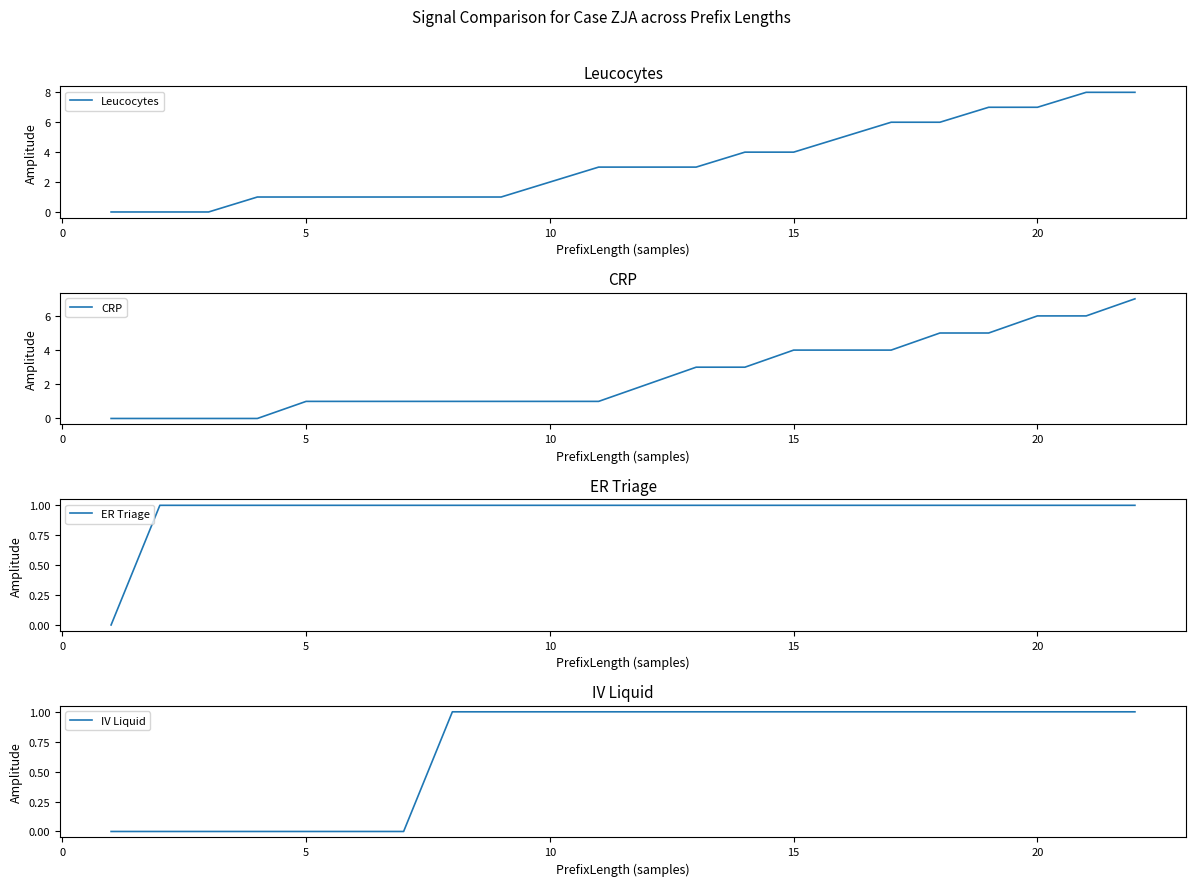

How many IV Liquid values are between 0 and 1?

22